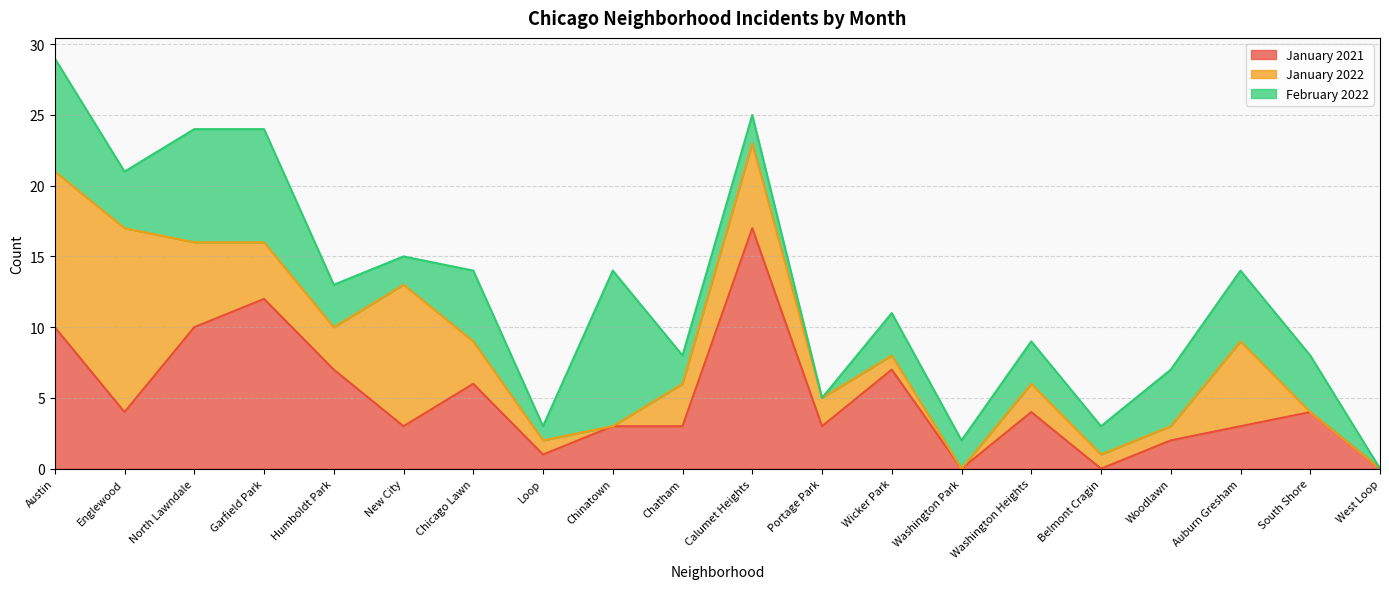

What are all the series names shown in the legend?

January 2021, January 2022, February 2022